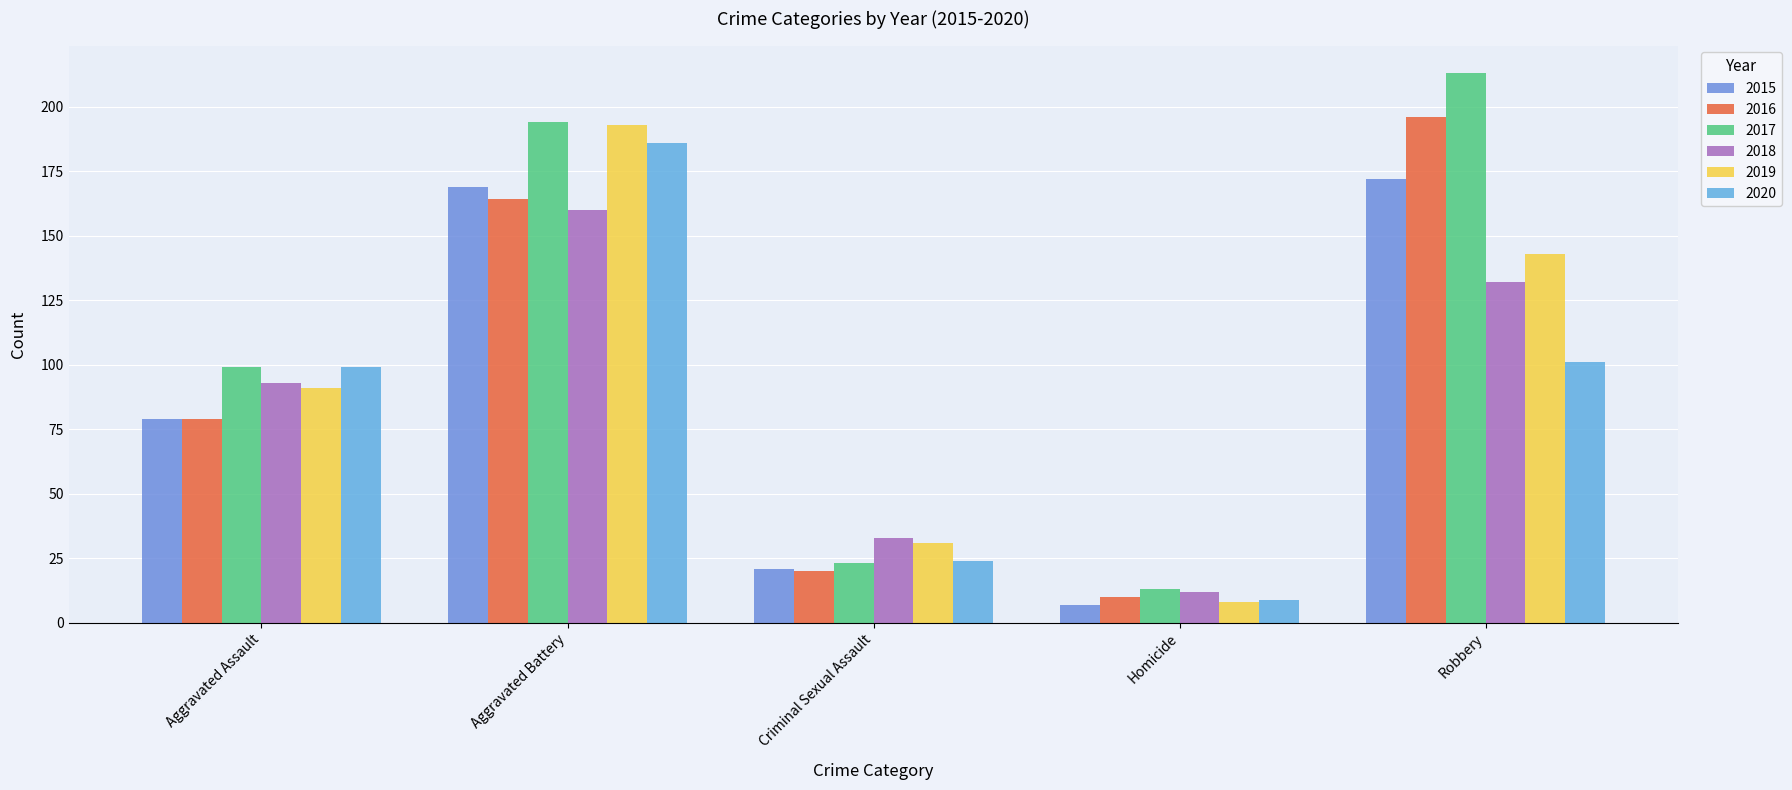

At which category does the chart reach its peak across all series?

Robbery